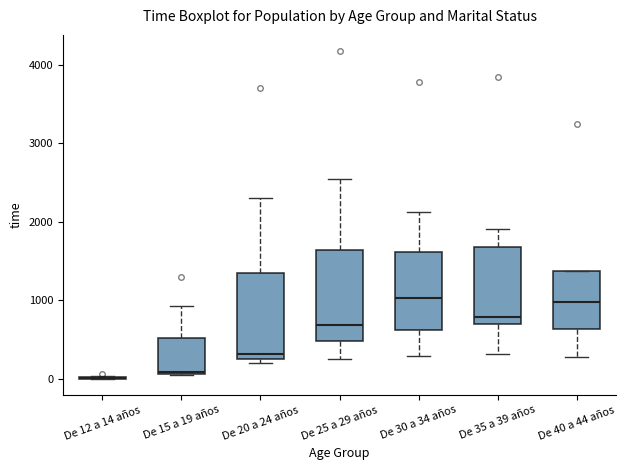

Reading left to right, transcribe this box plot: for each box, give where its median line is, the range the box spans, and where its two whiskers end, as read against the y-axis. The values are not printed on the chart, so give them approximately, as read against the axis.

De 12 a 14 años: box collapsed to a line at 0, whiskers 0 to 0
De 15 a 19 años: median 100, box 100 to 500, whiskers 0 to 900
De 20 a 24 años: median 300, box 200 to 1300, whiskers 200 (just below the box's lower edge) to 2300
De 25 a 29 años: median 700, box 500 to 1600, whiskers 200 to 2500
De 30 a 34 años: median 1000, box 600 to 1600, whiskers 300 to 2100
De 35 a 39 años: median 800, box 700 to 1700, whiskers 300 to 1900
De 40 a 44 años: median 1000, box 600 to 1400, whiskers 300 to 1400